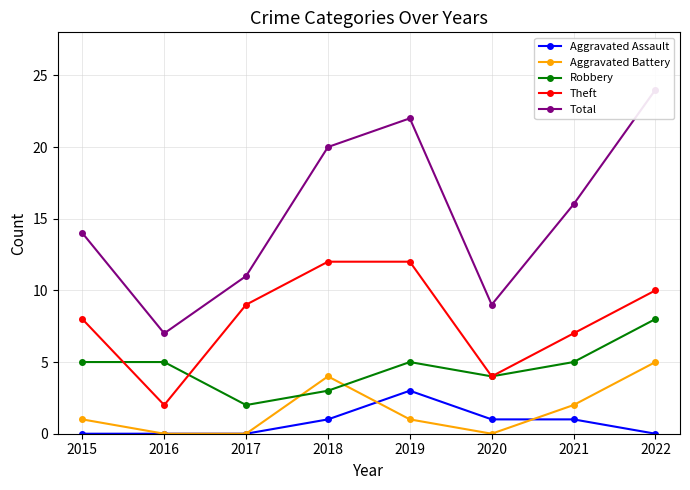

At which category is the sum across all series the highest?

2022